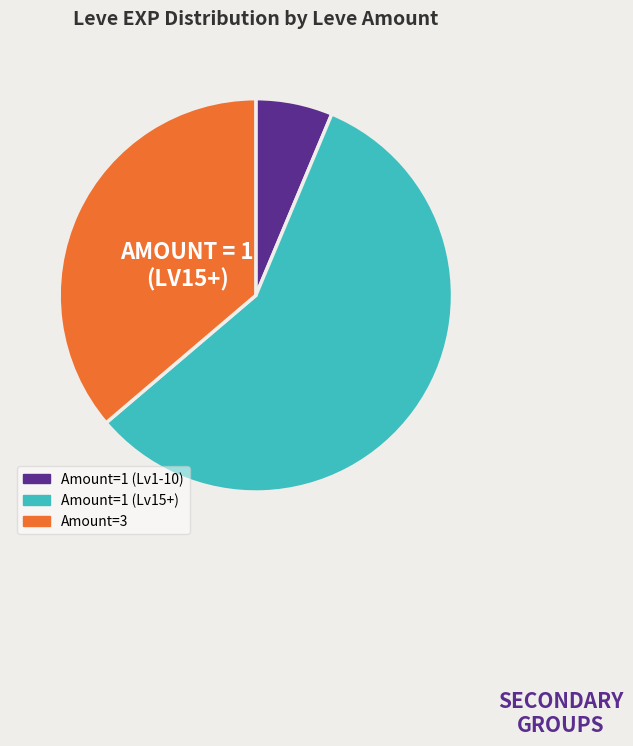

Is Amount=1 (Lv15+) the majority of the pie?

Yes